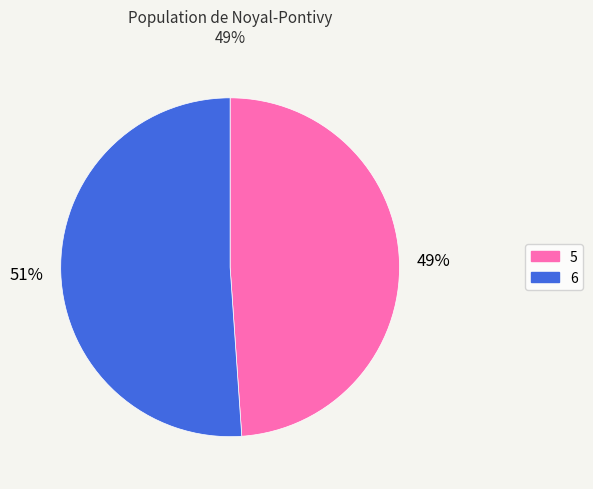

Do 5 and 6 together represent more than half of the pie?

Yes